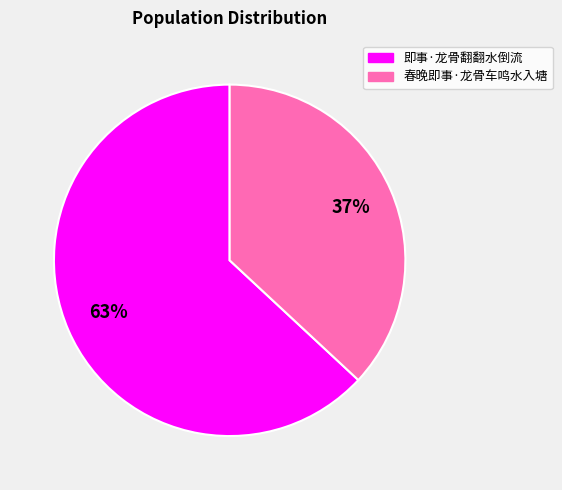

Combined, do 春晚即事·龙骨车鸣水入塘 and 即事·龙骨翻翻水倒流 account for over 50%?

Yes